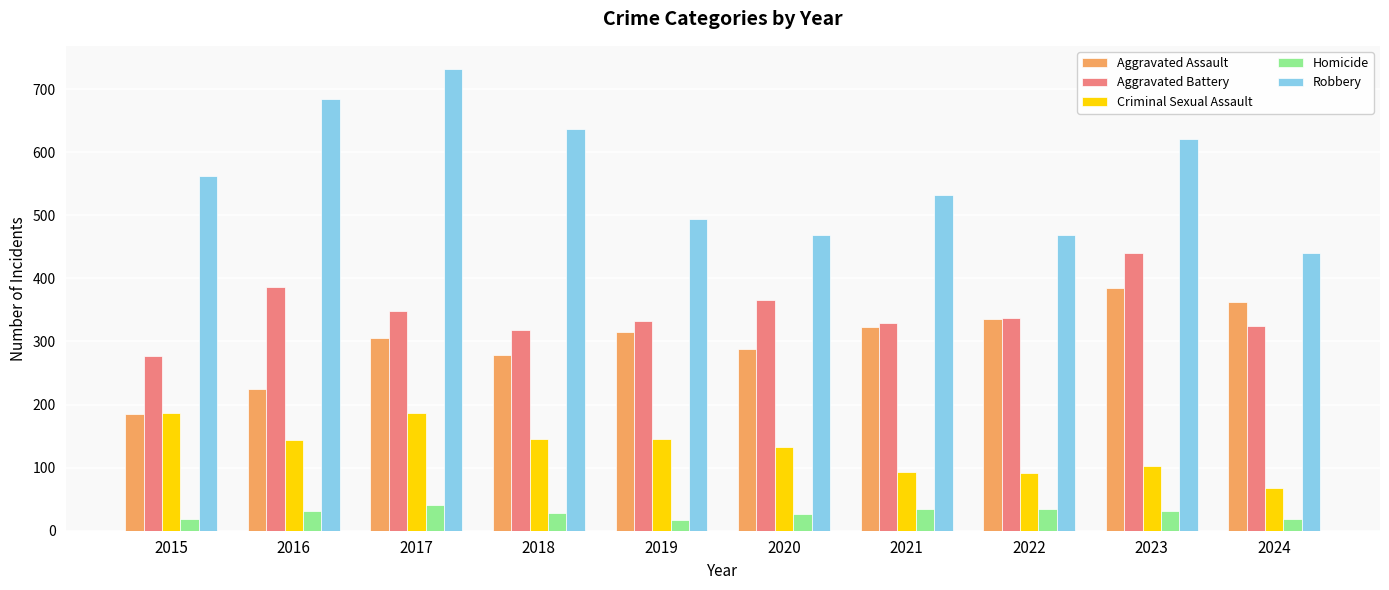

What is the difference between the highest and lowest values at 2016?

653